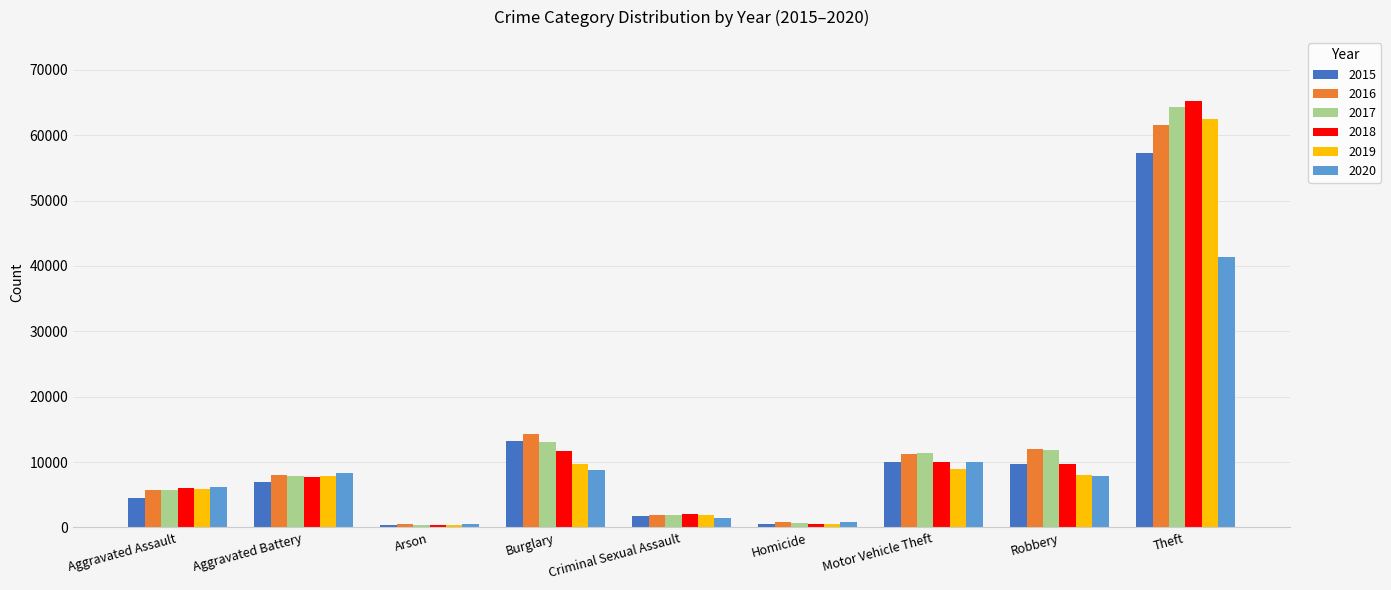

True or false: 2015 has a value of 10068 at Motor Vehicle Theft.

True